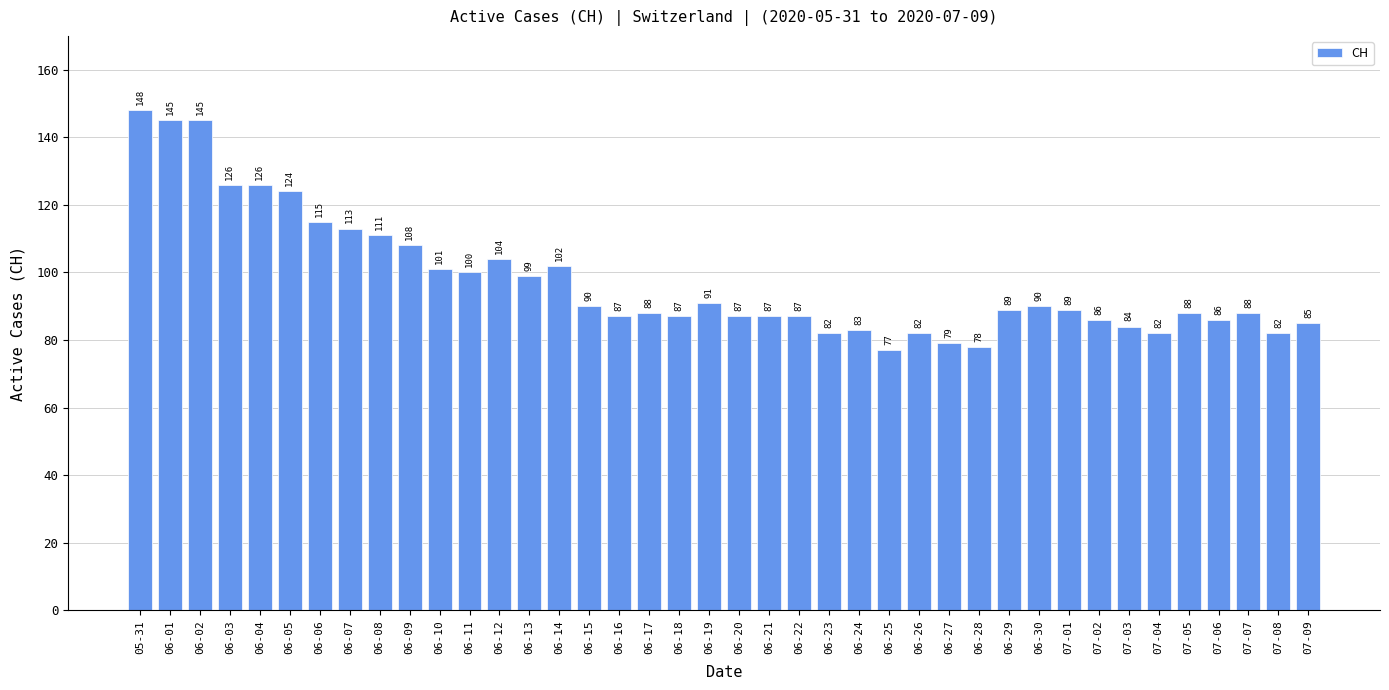

What is the sum of all values?

3901